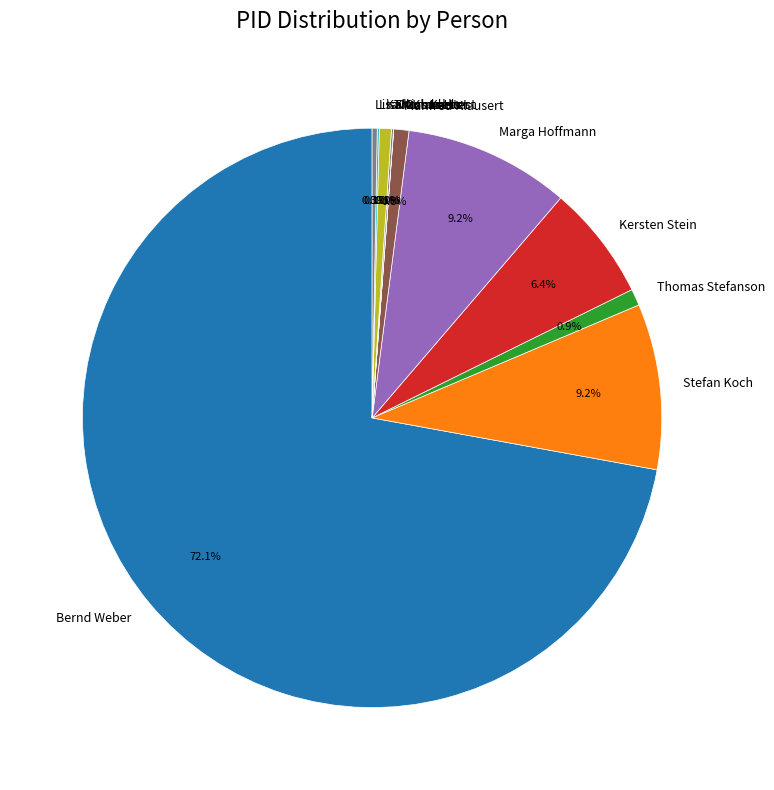

Which has a higher value, Stefan Koch or Manfred Klausert?

Stefan Koch